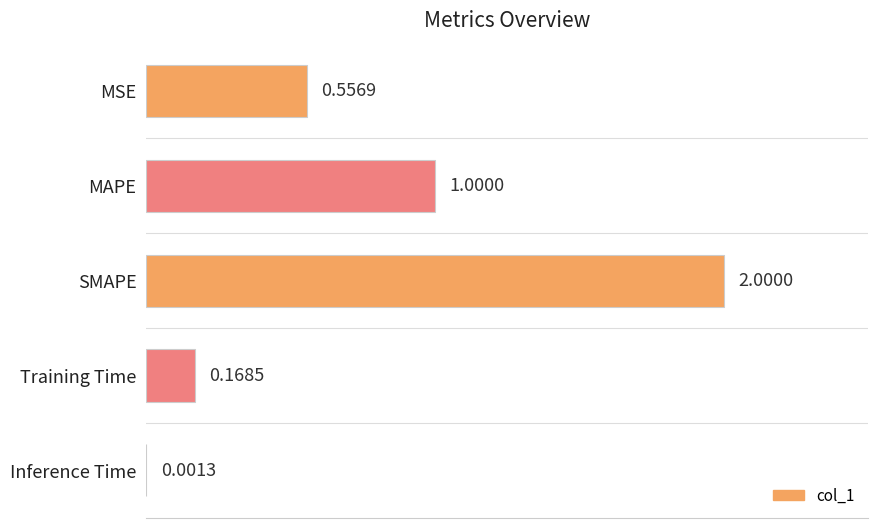

What is the change in value from MSE to Inference Time?

-0.6